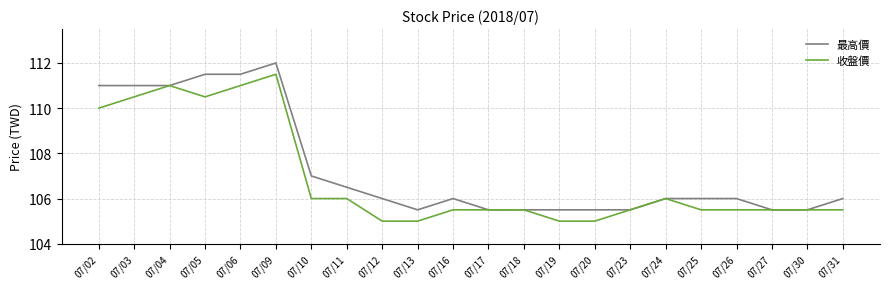

What is the minimum value for 收盤價?

105.0